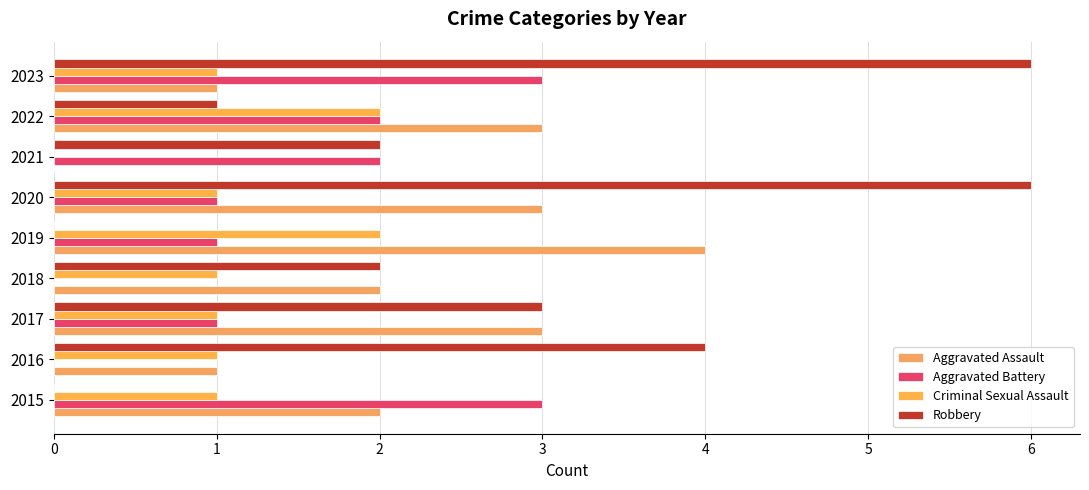

How many data points does each series have?

9